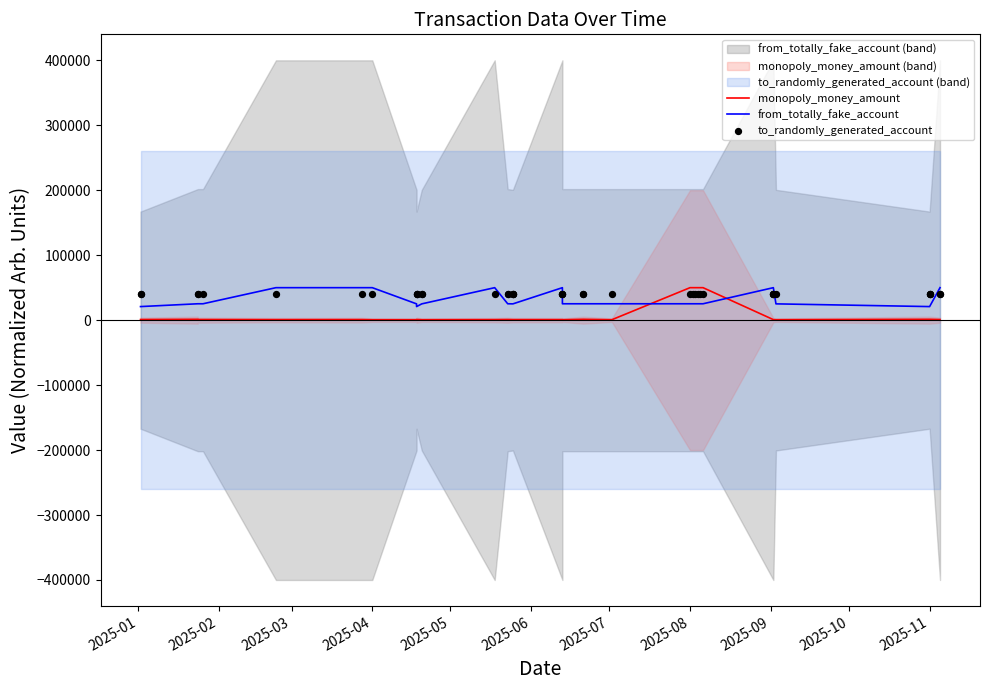

Which series has the widest spread of Y values?

monopoly_money_amount